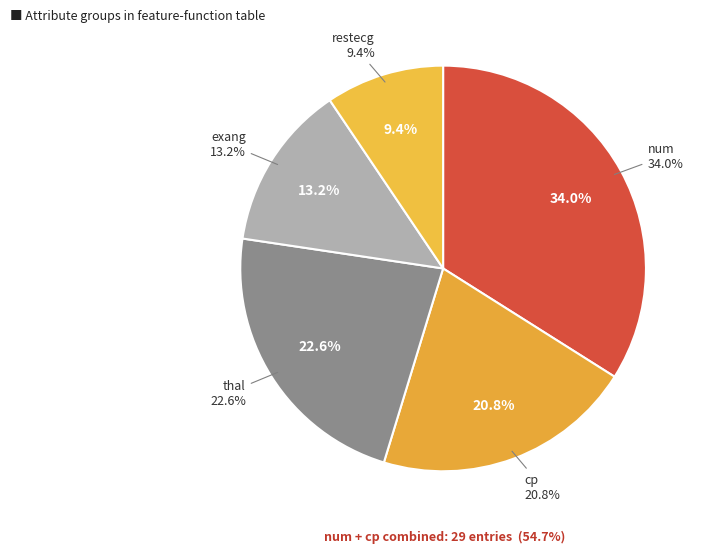

What percentage is the restecg slice, to the nearest percent?

9%